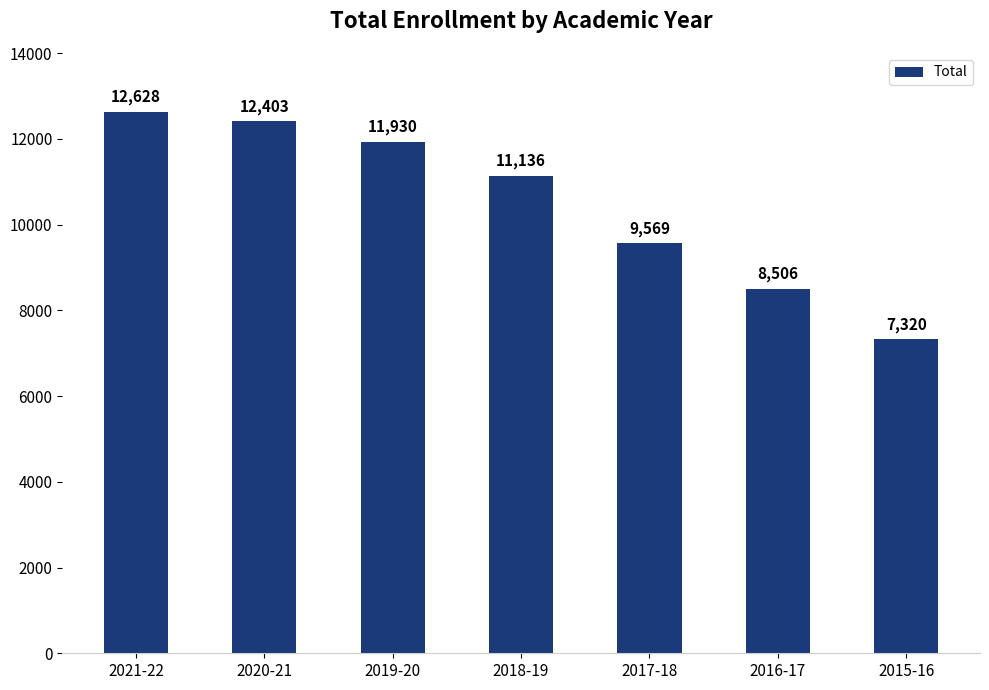

Which has a higher value, 2020-21 or 2018-19?

2020-21